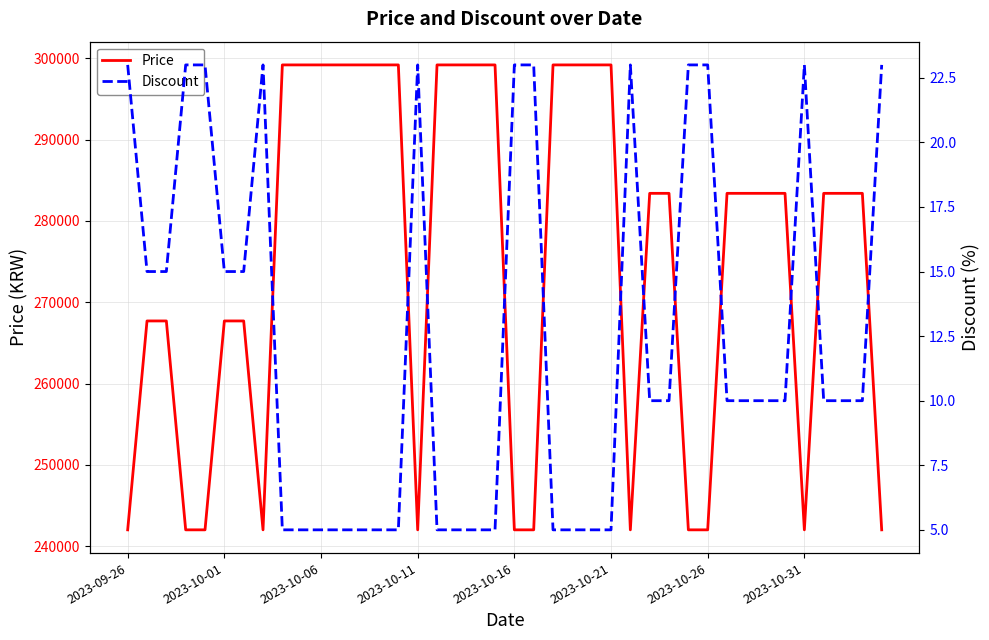

What is the highest value of the Price series?

299200